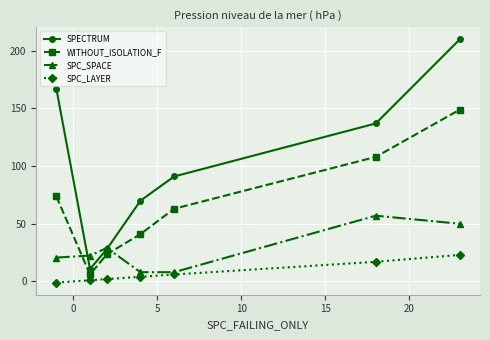

What is the lowest value of the WITHOUT_ISOLATION_F series?

6.0